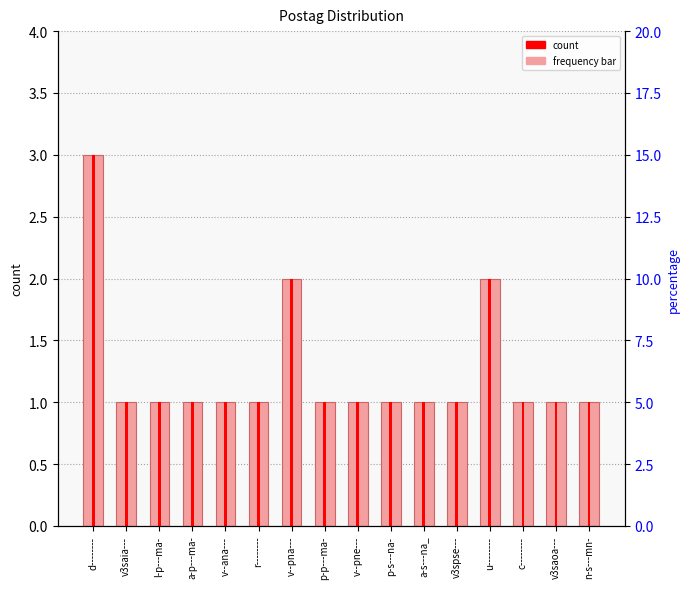

Between l-p---ma- and v--pne---, which is larger?

l-p---ma-